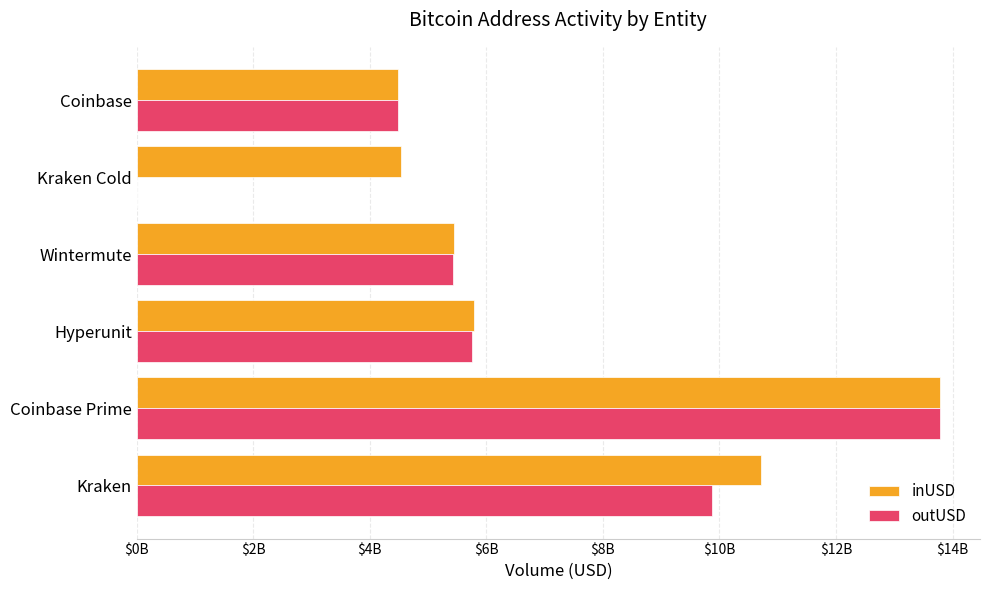

What are all the series names shown in the legend?

inUSD, outUSD